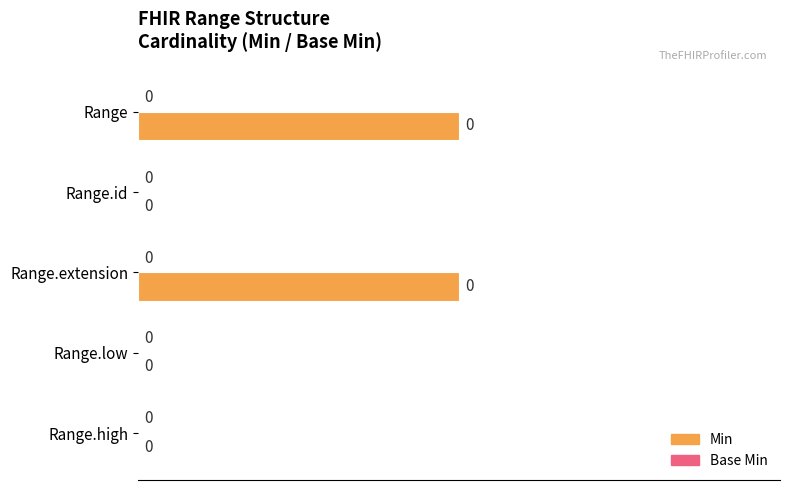

What is the maximum value shown in the chart?

0.5